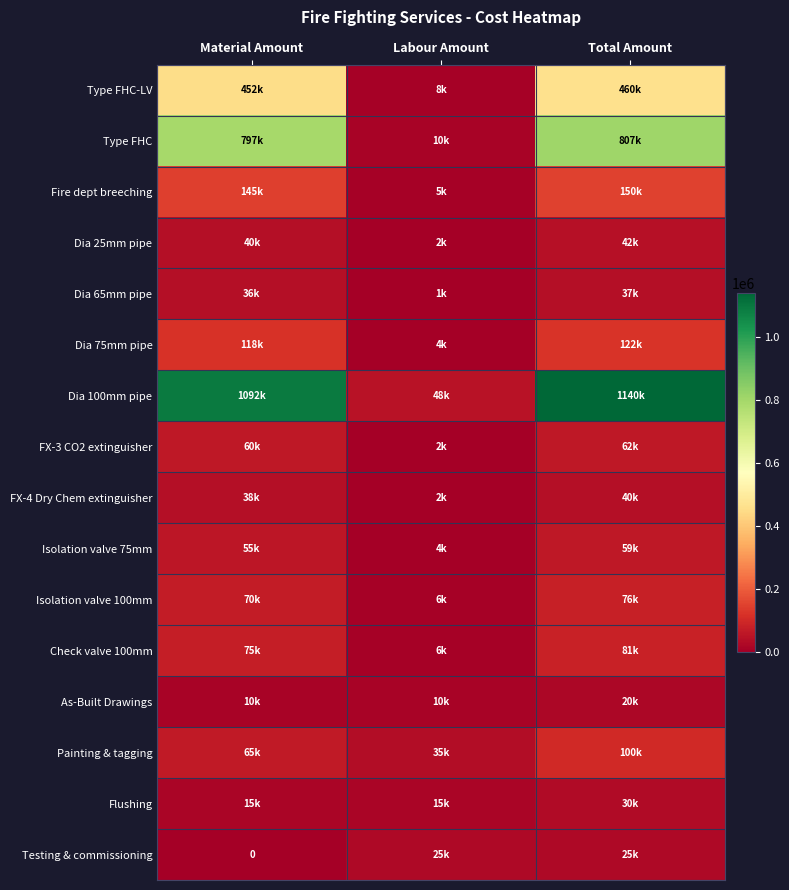

List the labels in order of Fire dept breeching value, largest first.

Total Amount, Material Amount, Labour Amount